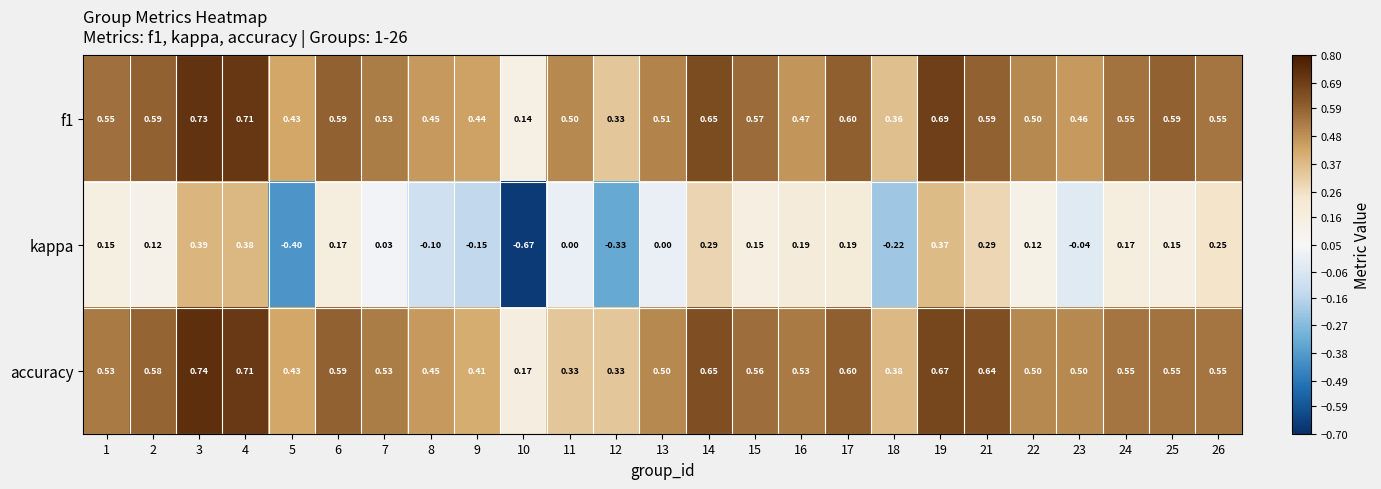

Which series changed the most between 6 and 15?

accuracy